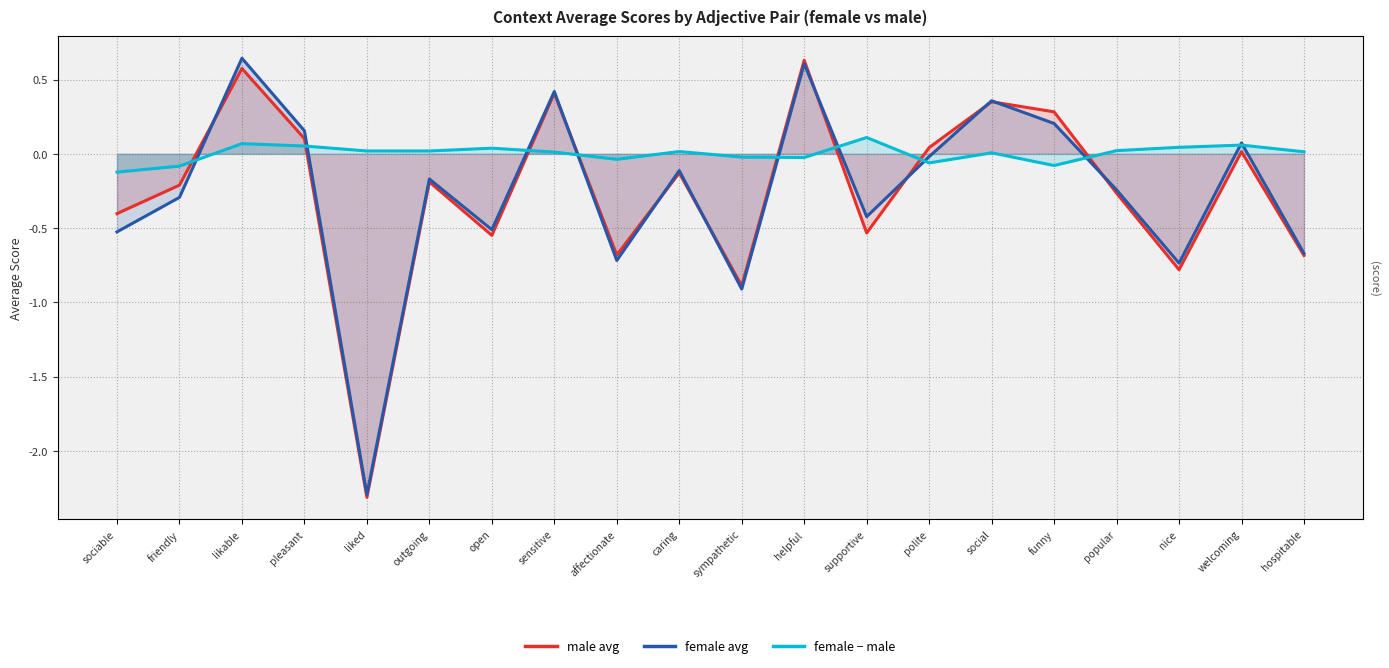

Does the chart have visible grid lines?

Yes